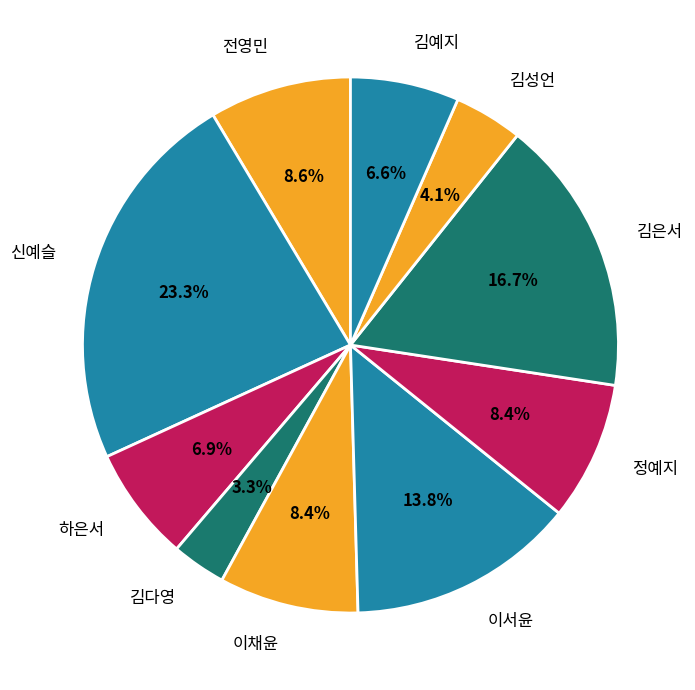

Is it true that 김예지 is 7% of the pie?

True